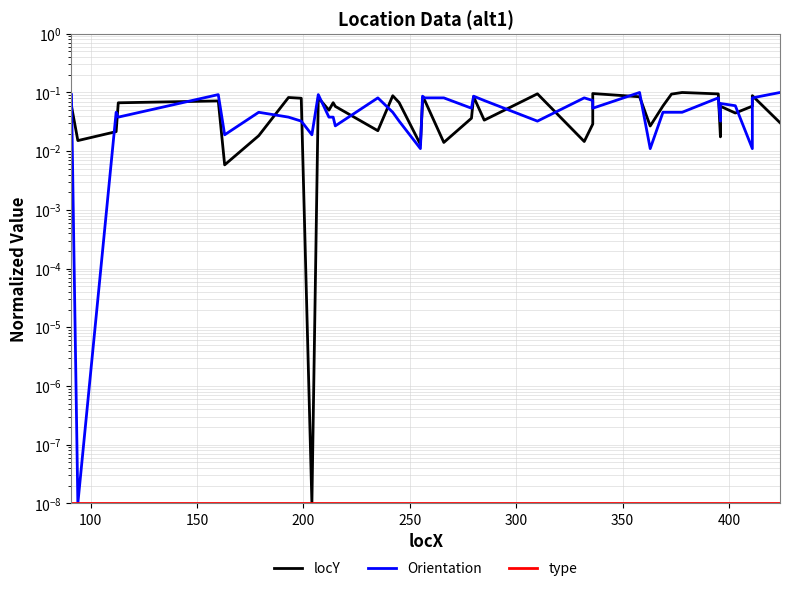

Is the value of locY at 35 greater than the value of type at 11?

Yes